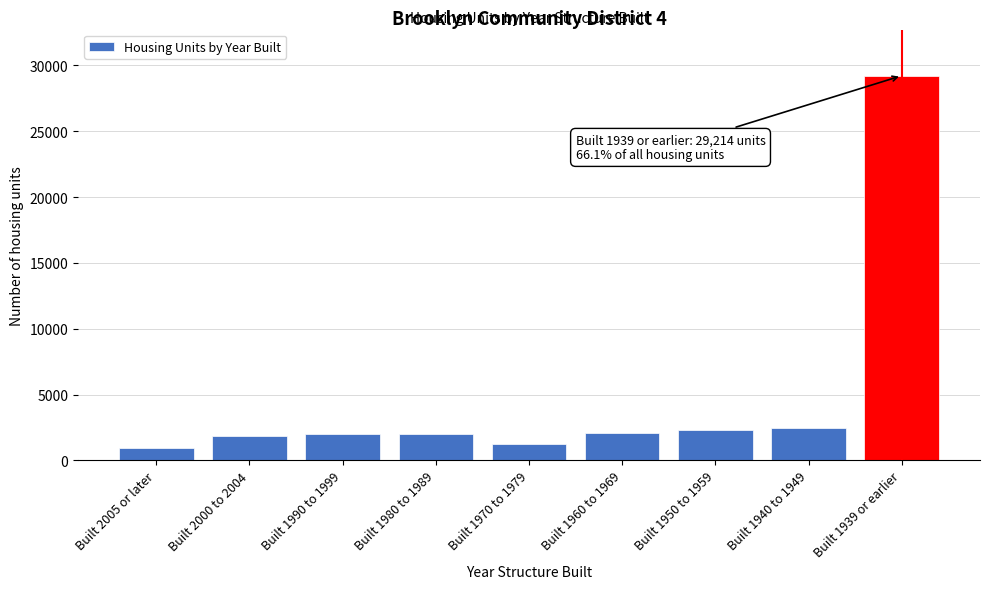

What is the value of the 7th bar from the left?

2340